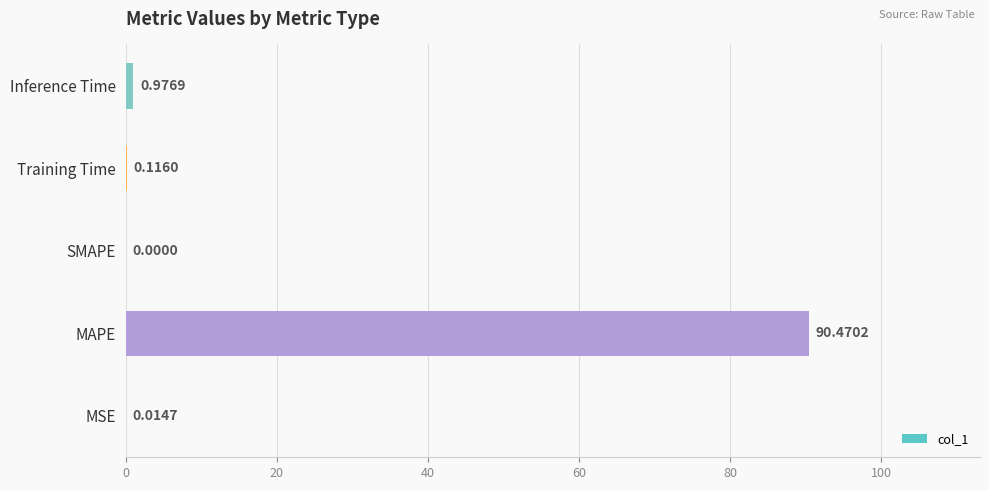

Which has a higher value, SMAPE or Inference Time?

Inference Time